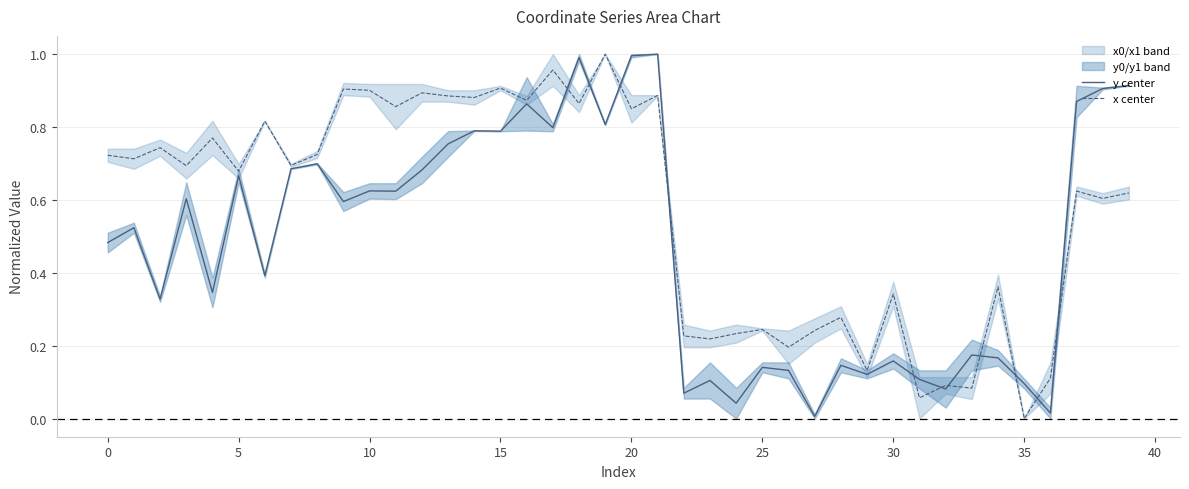

At which category is the sum across all series the highest?

21